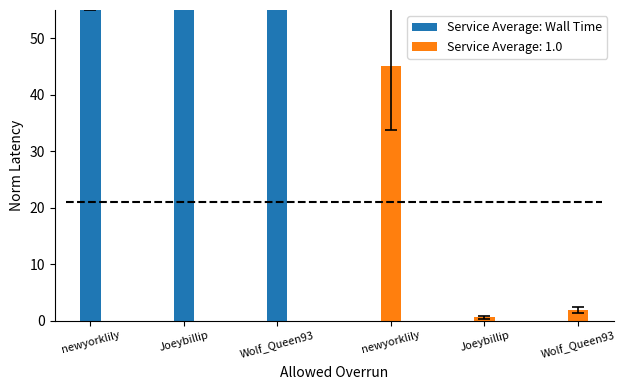

Which has a higher value, Joeybillip or newyorklily?

Joeybillip